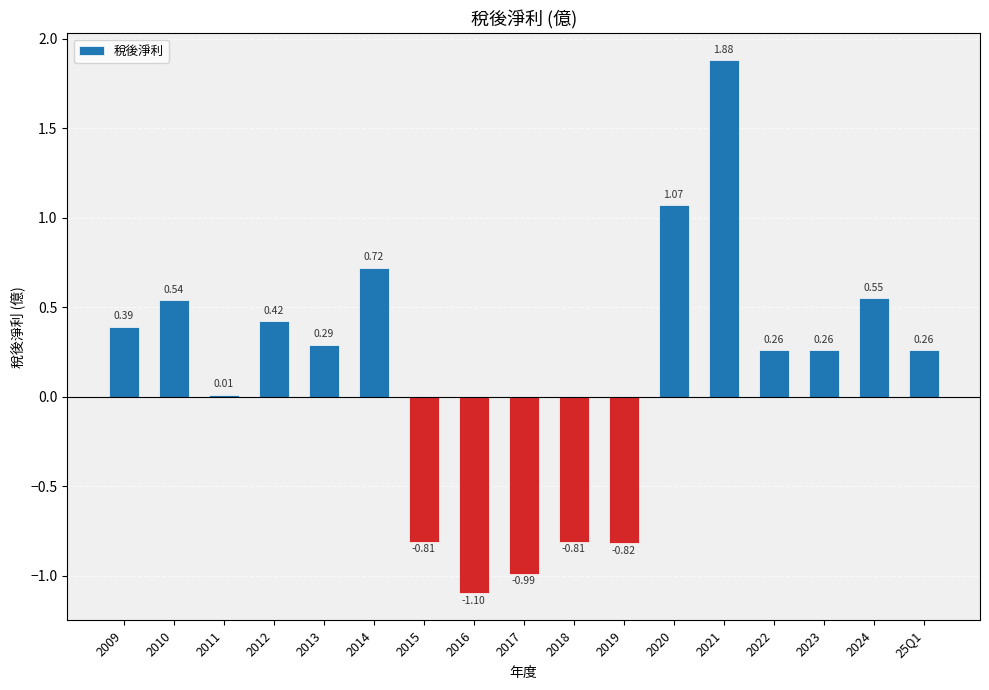

What is the change in value from 2014 to 2023?

-0.5